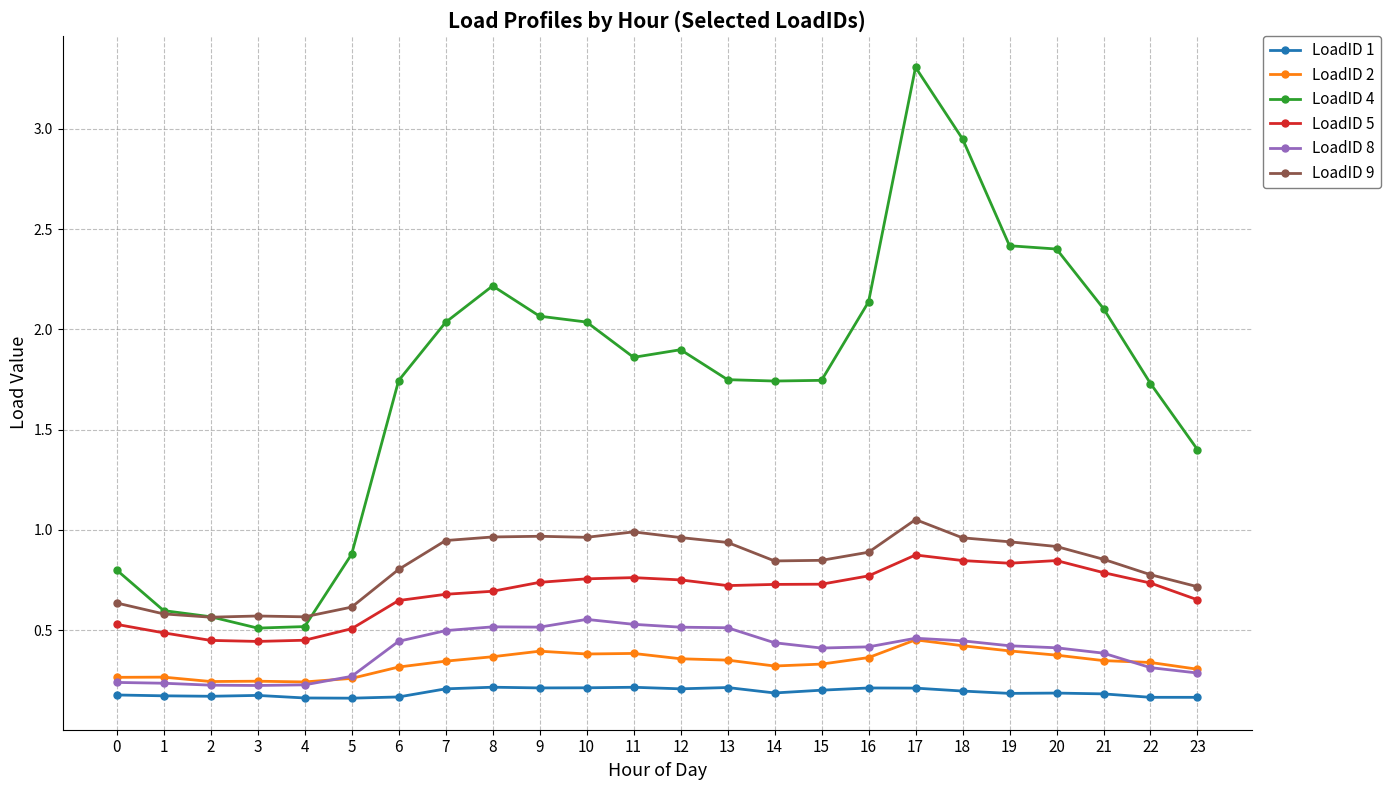

How many LoadID 8 values are between 0 and 1?

24